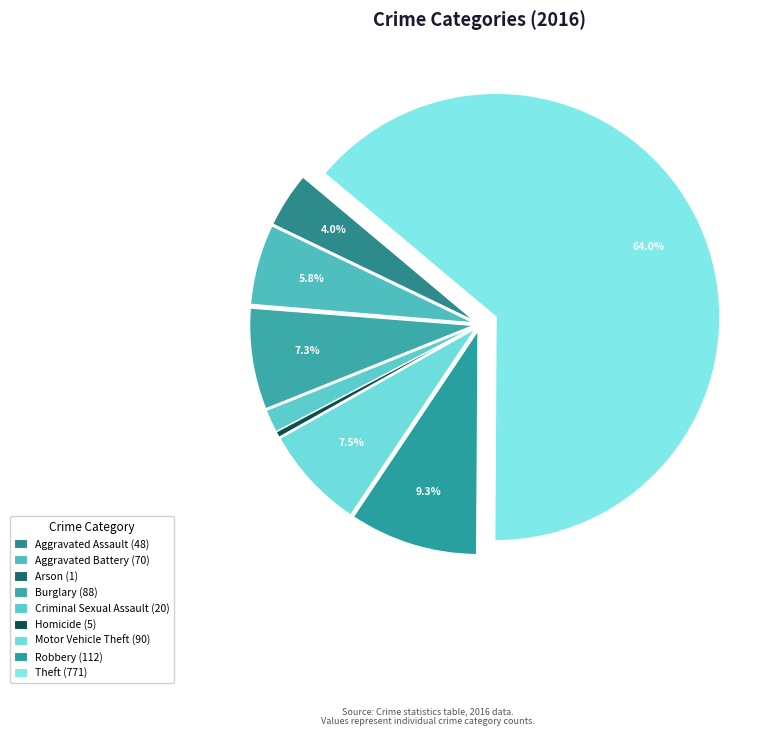

What is the ratio of the value at Aggravated Battery to the value at Aggravated Assault?

1.5